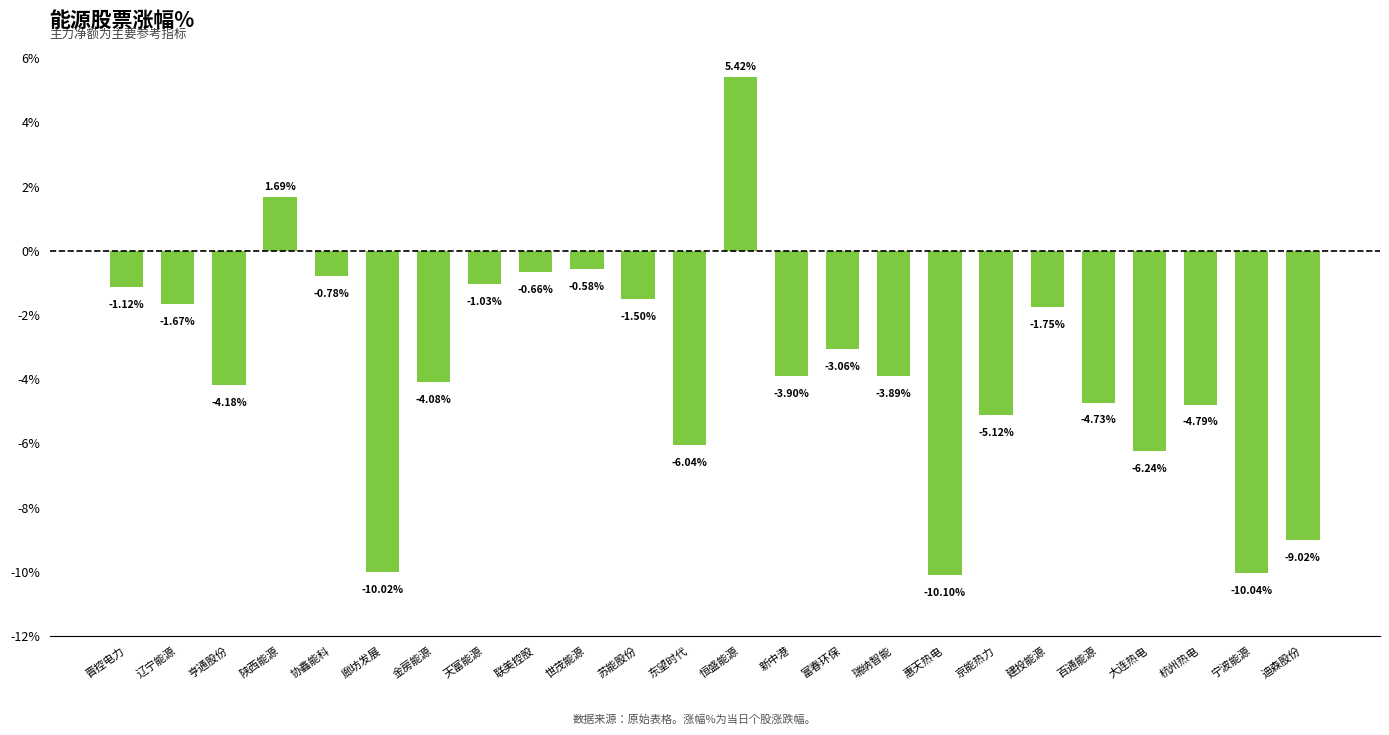

What is the maximum value shown in the chart?

5.4